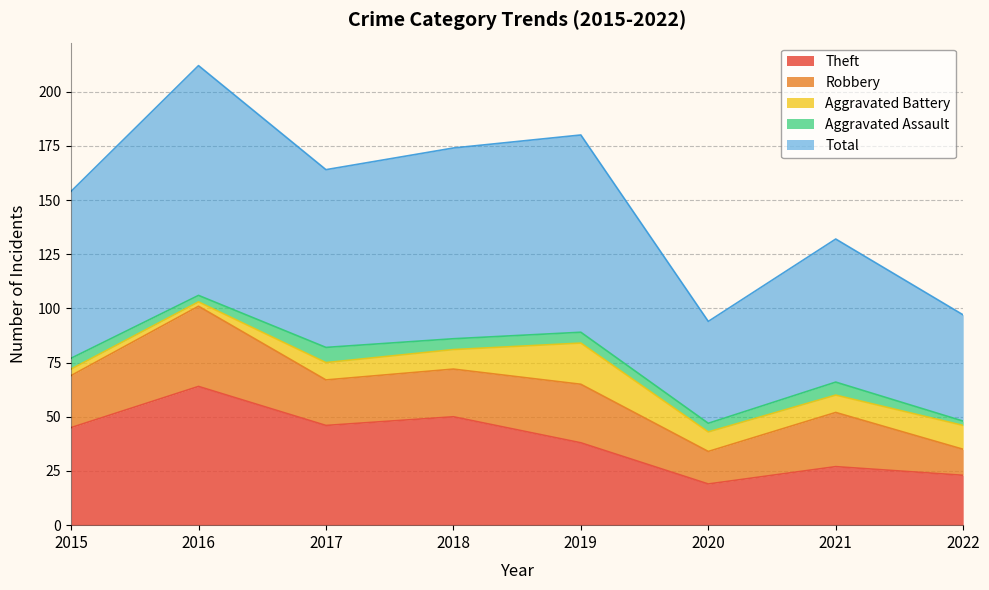

Where is the first local maximum for Total?

2016